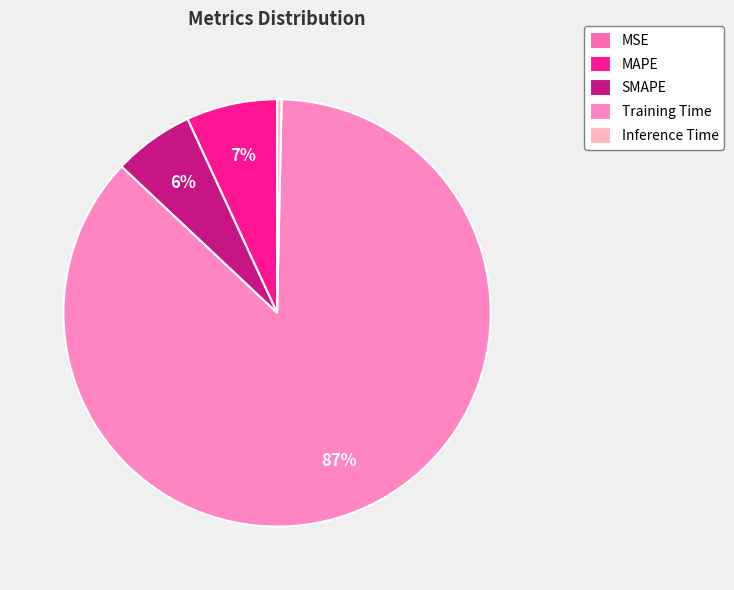

Which category has the smallest portion of the pie?

MSE